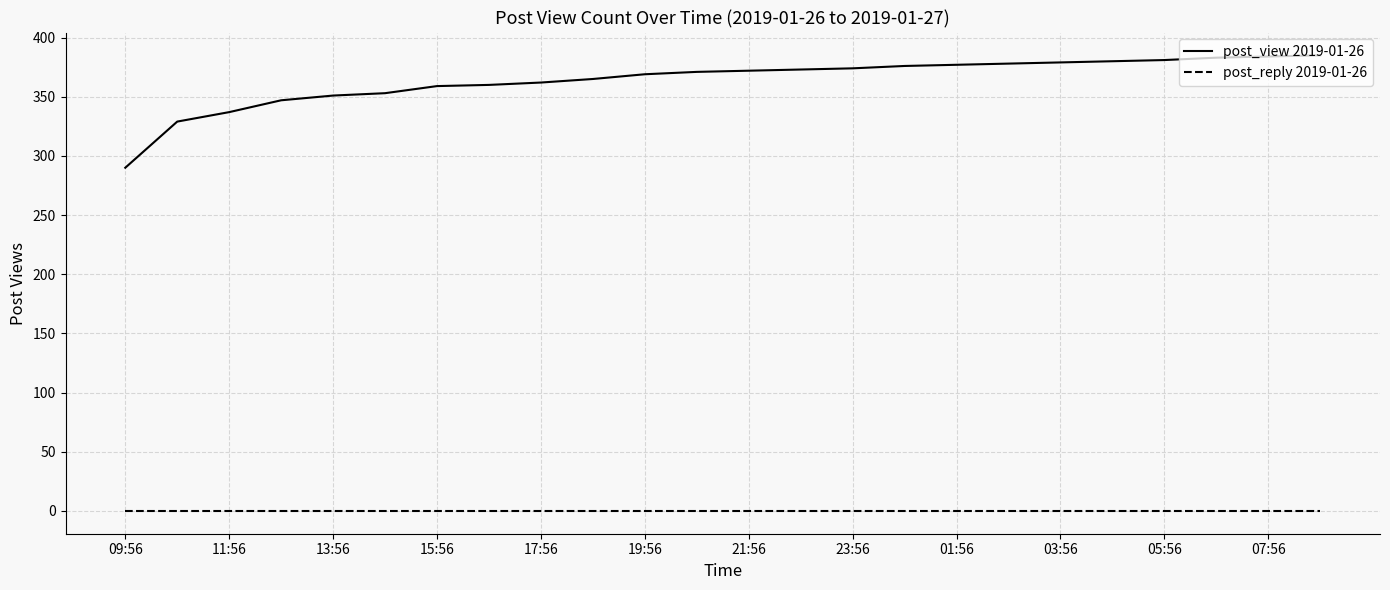

True or false: post_view 2019-01-26 and post_reply 2019-01-26 intersect in this chart.

False